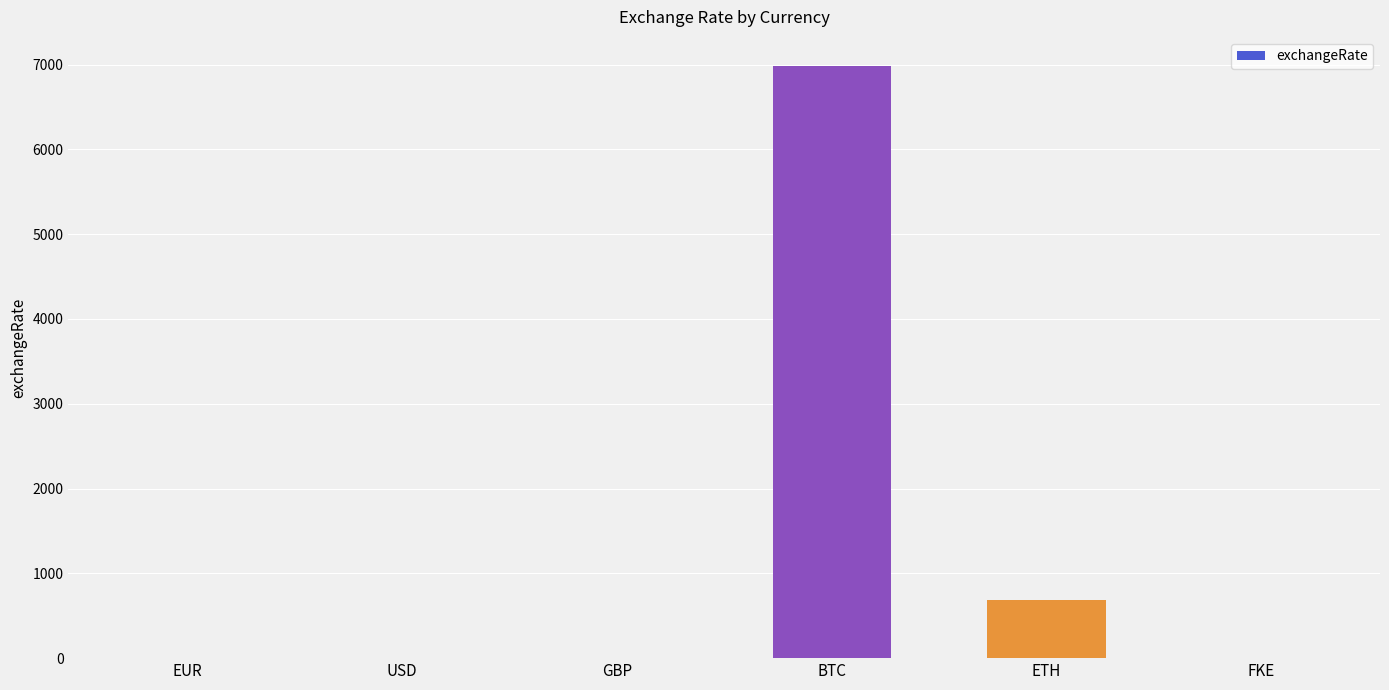

At which label is the value closest to 3488?

ETH